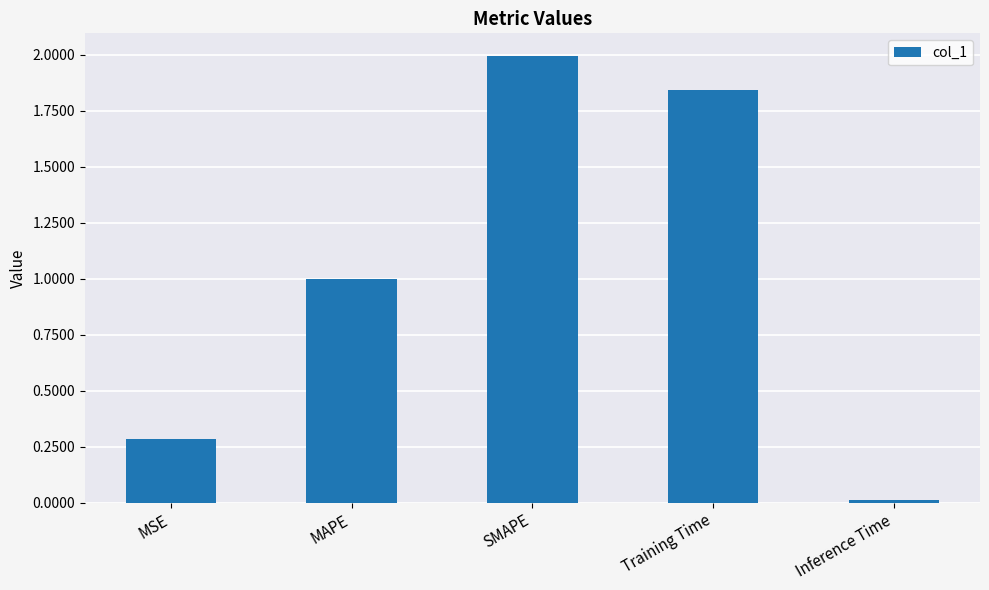

List the labels in order of value, largest first.

SMAPE, Training Time, MAPE, MSE, Inference Time